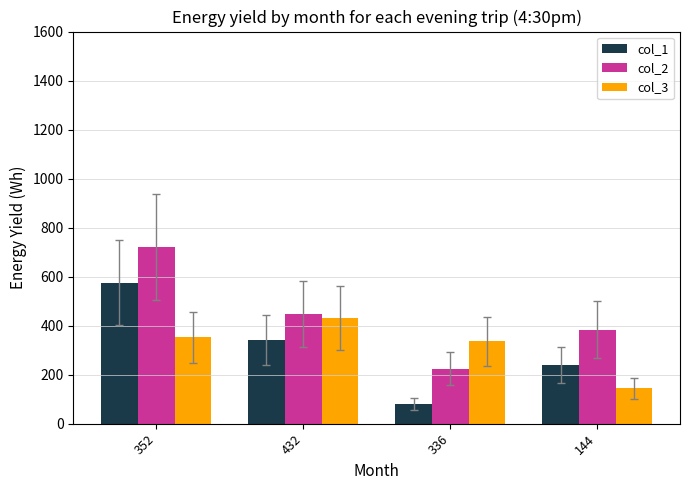

Reading left to right, list all the values displayed in this chart.

col_1: 576	340	80	240
col_2: 720	448	224	384
col_3: 352	432	336	144